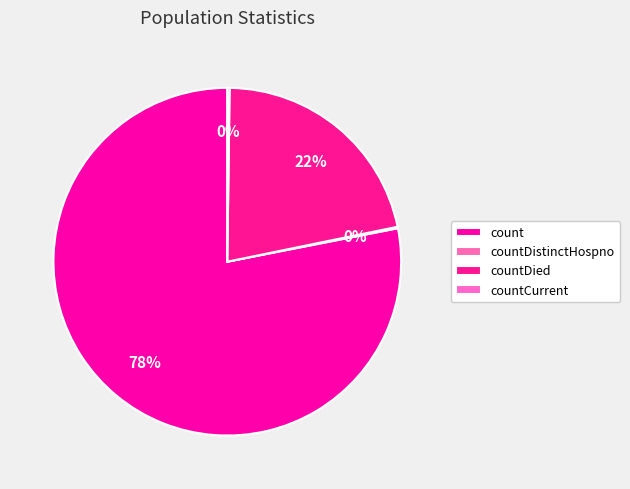

Is count the majority of the pie?

Yes